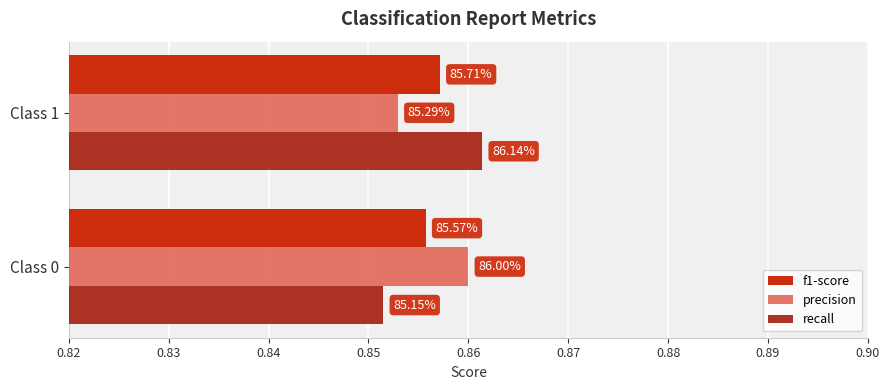

What are all the series names shown in the legend?

f1-score, precision, recall